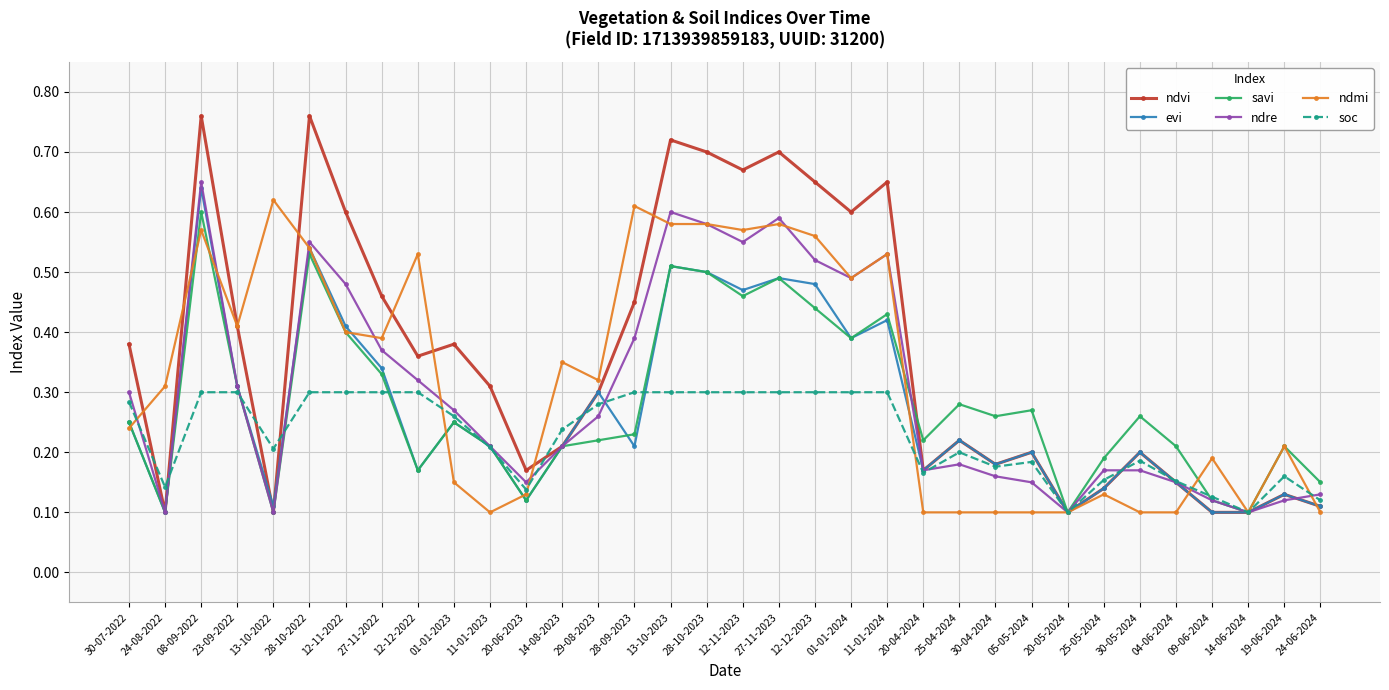

Which series has the largest total across all categories?

ndvi